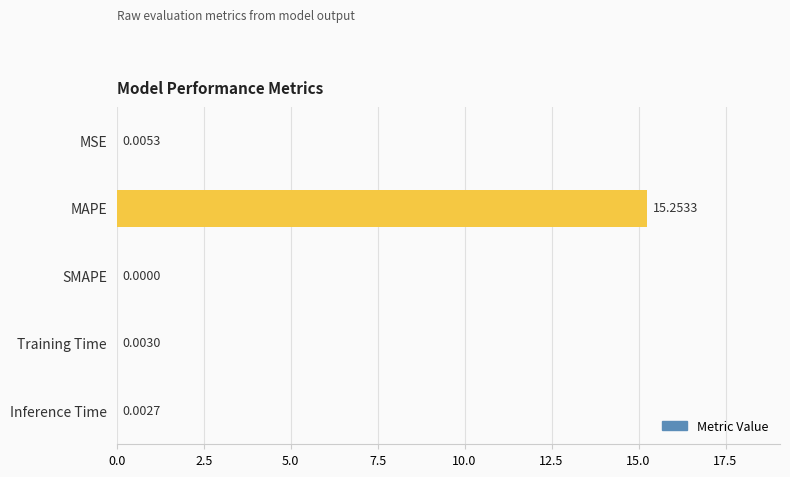

How many positive values are there?

4